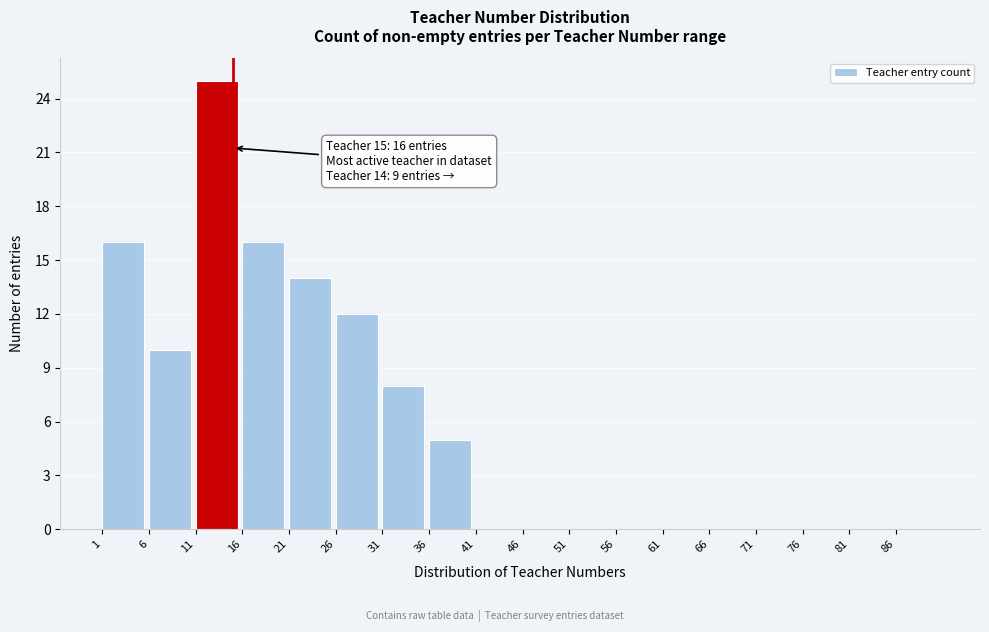

Which range on the x-axis has the tallest bar?

11 to 16